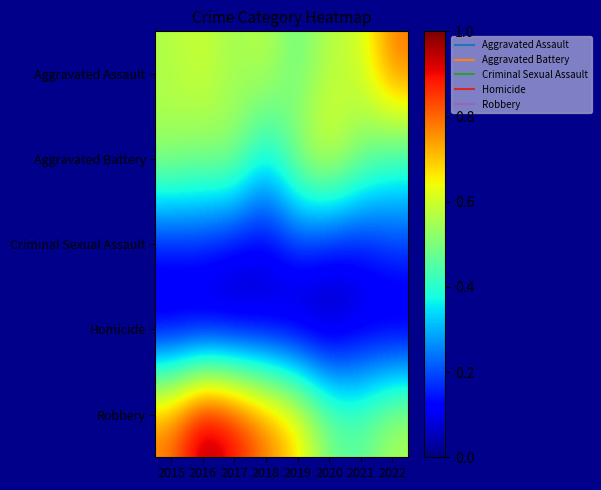

Which series changed the most between 2019 and 2022?

Aggravated Assault